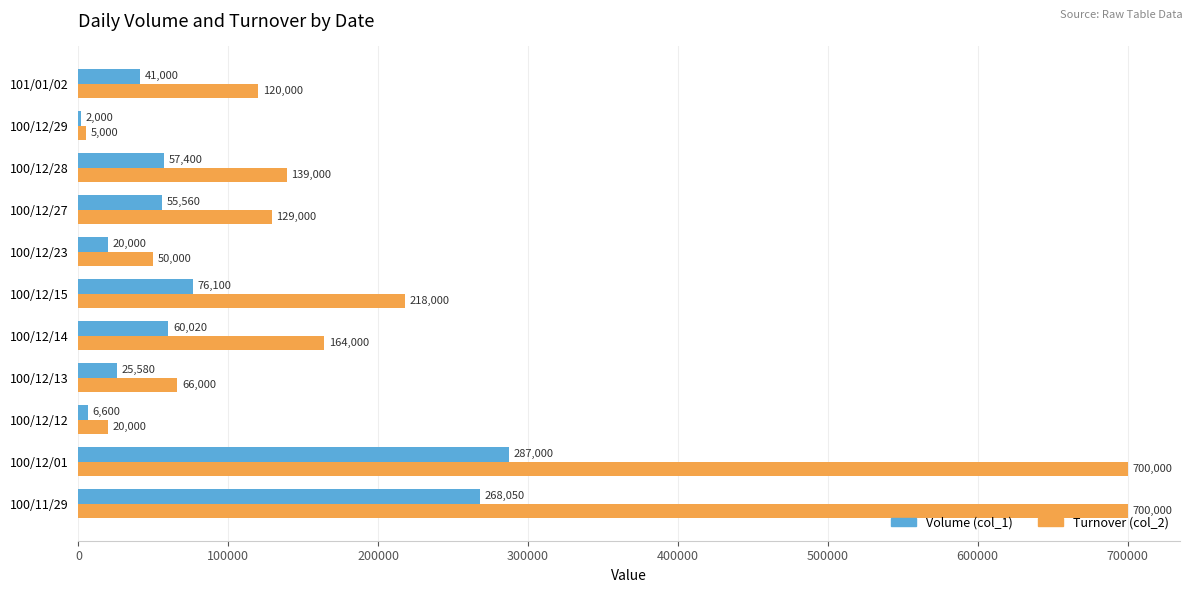

What is the average value of the Volume (col_1) series?

81755